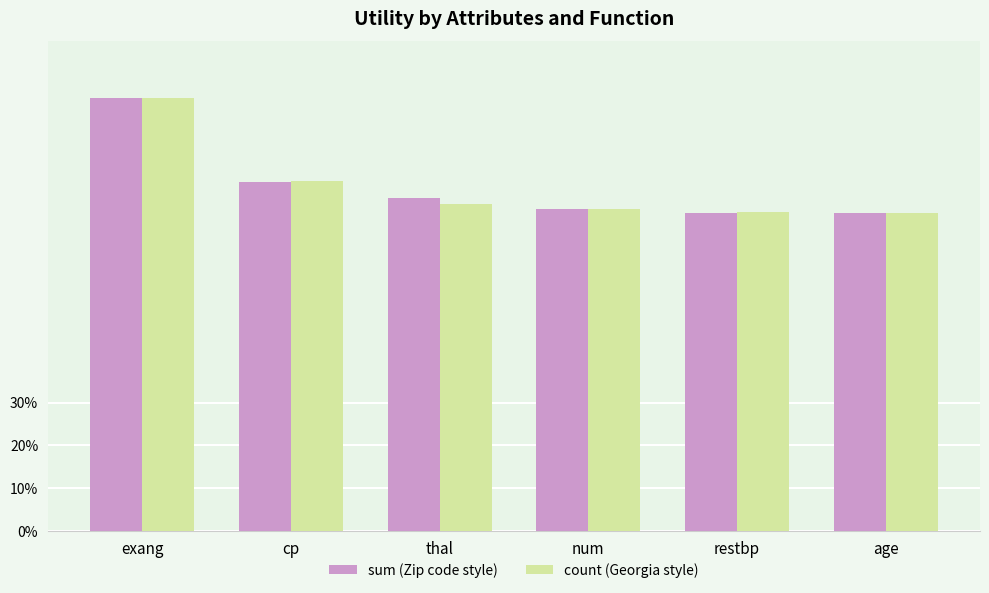

Does the chart contain any negative values?

No